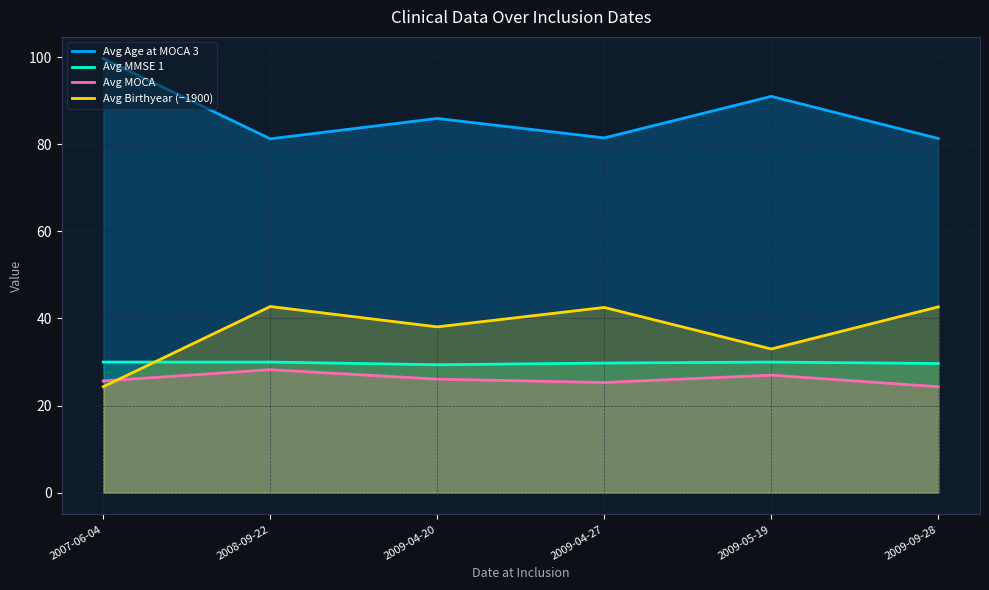

What is the label of the 1st point from the left?

2007-06-04